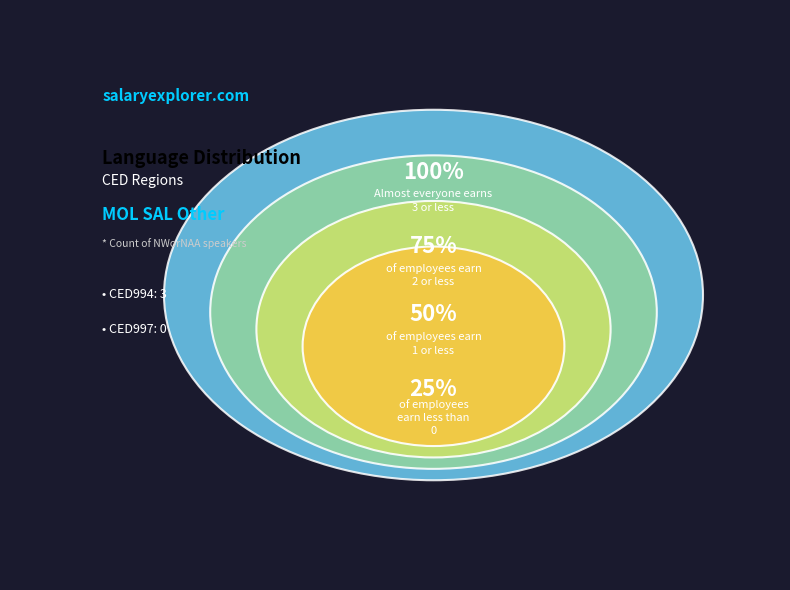

What is the change in value from CED994 to CED997?

-3